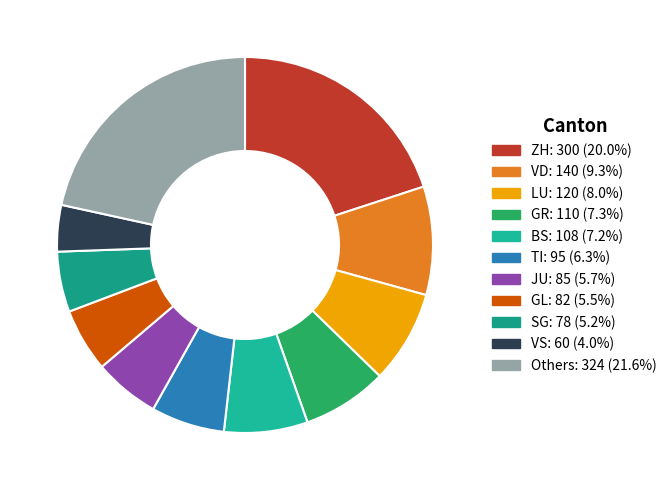

Count the number of slices in the pie.

11